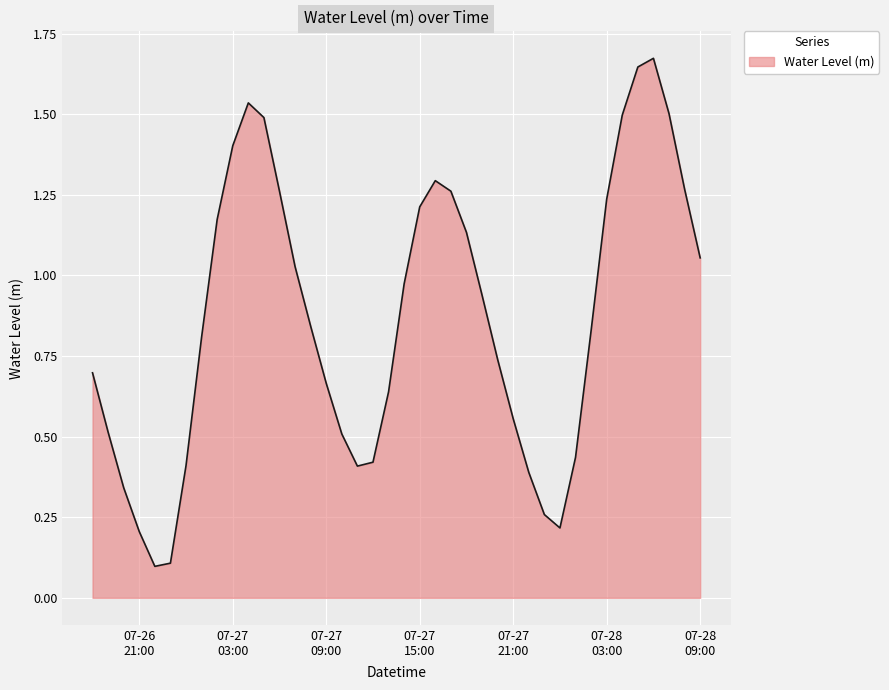

Is this an area chart (filled region under the line)?

Yes